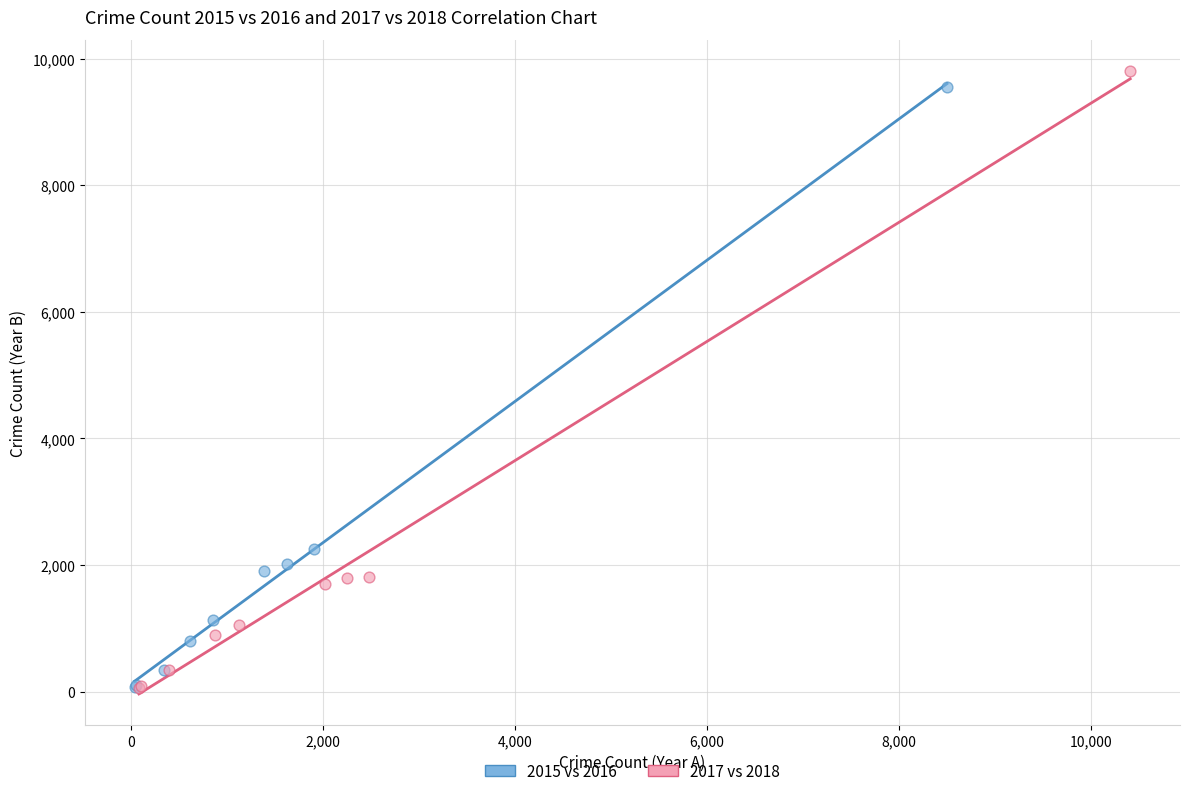

Which series has the largest Y range (max minus min)?

2017 vs 2018